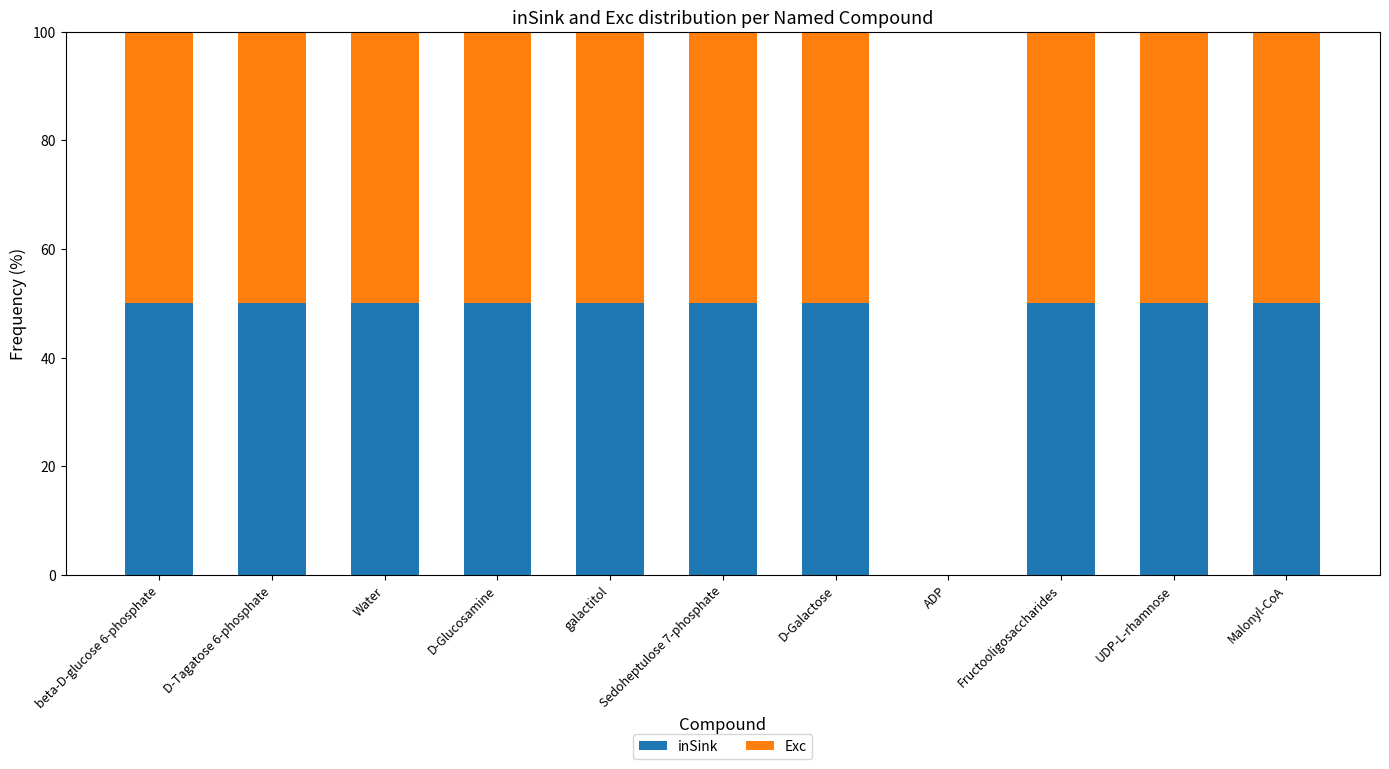

How many categories are shown in the chart?

11